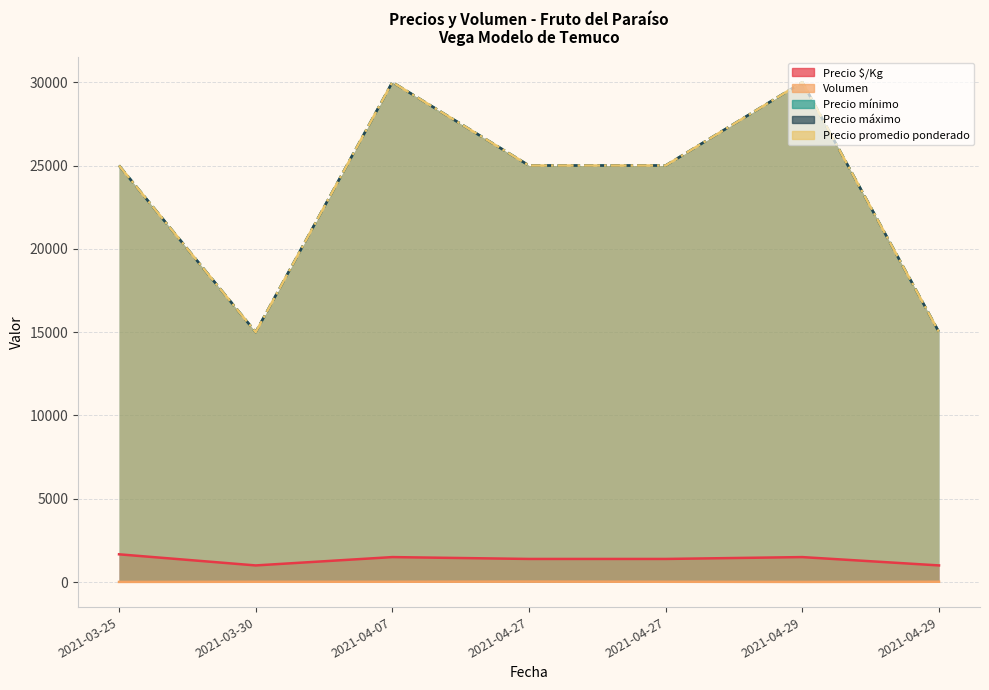

Where is the first local minimum for Precio mínimo?

2021-03-30